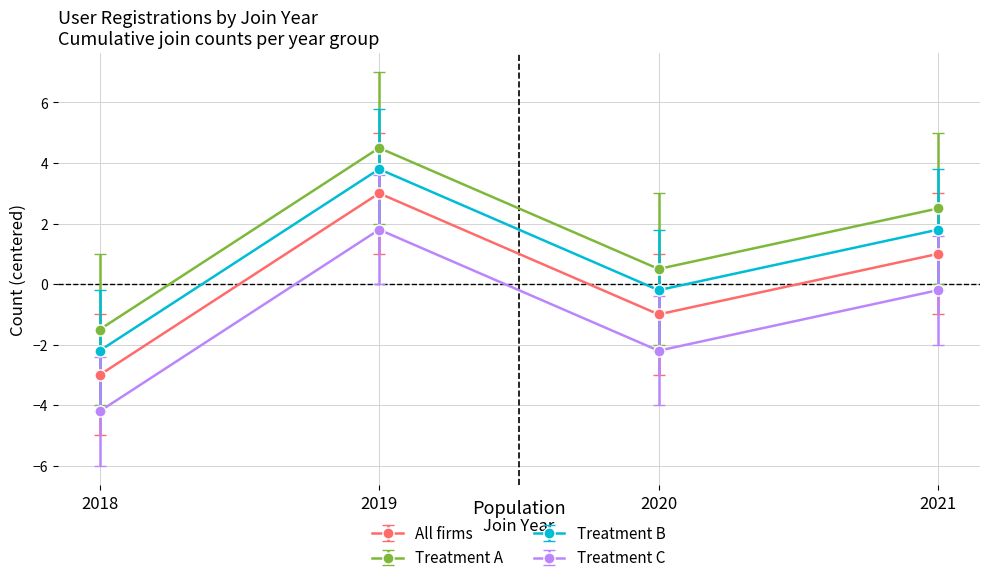

At which label does All firms reach its peak?

2019